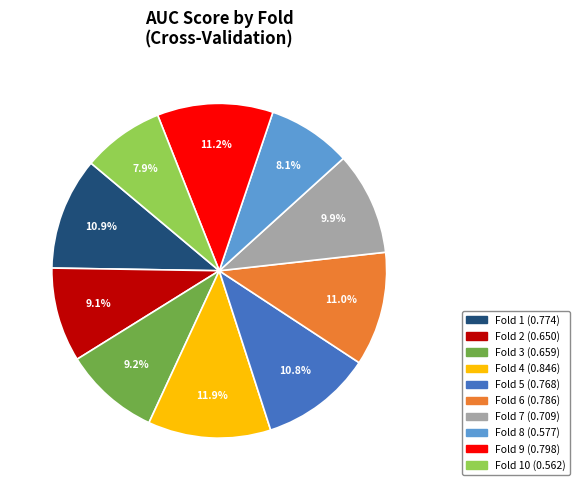

Is there any slice that represents more than half of the pie?

No